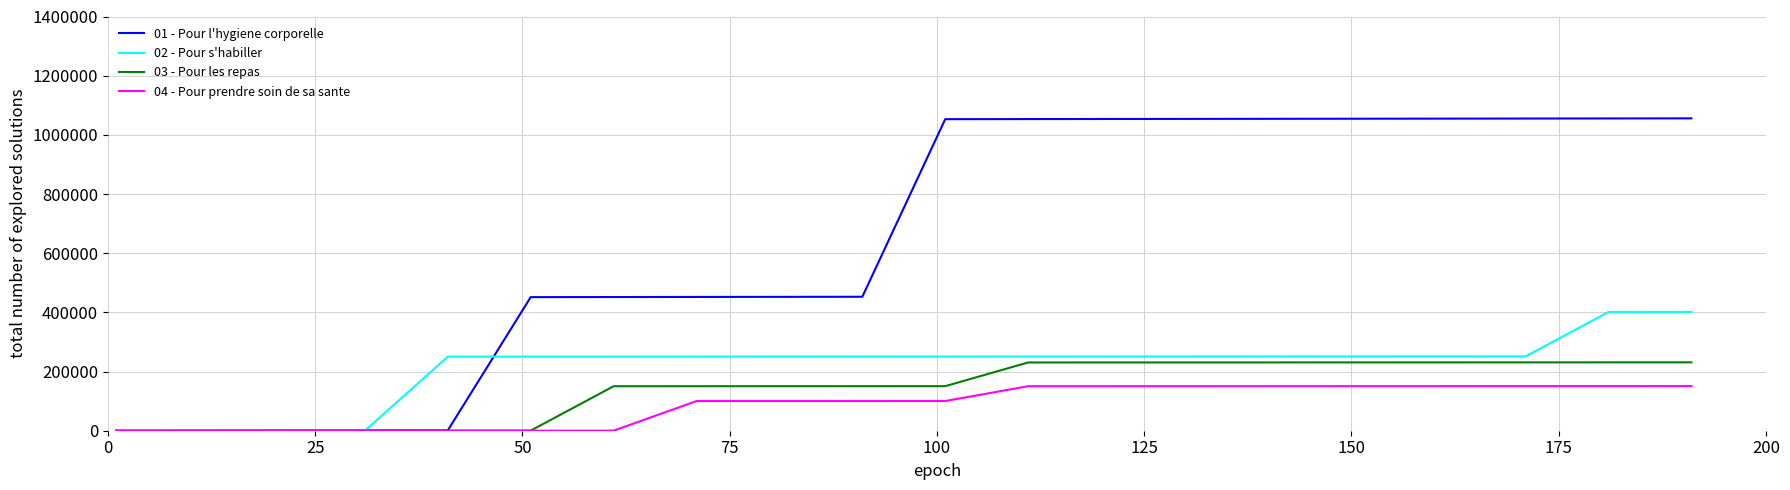

List the series in order of their peak value, highest first.

01 - Pour l'hygiene corporelle, 02 - Pour s'habiller, 03 - Pour les repas, 04 - Pour prendre soin de sa sante